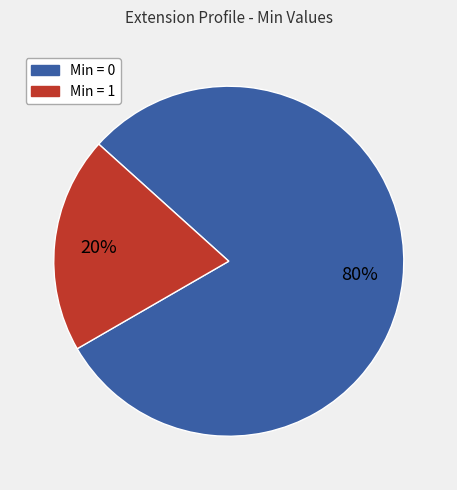

Is there a majority slice in this chart?

Yes